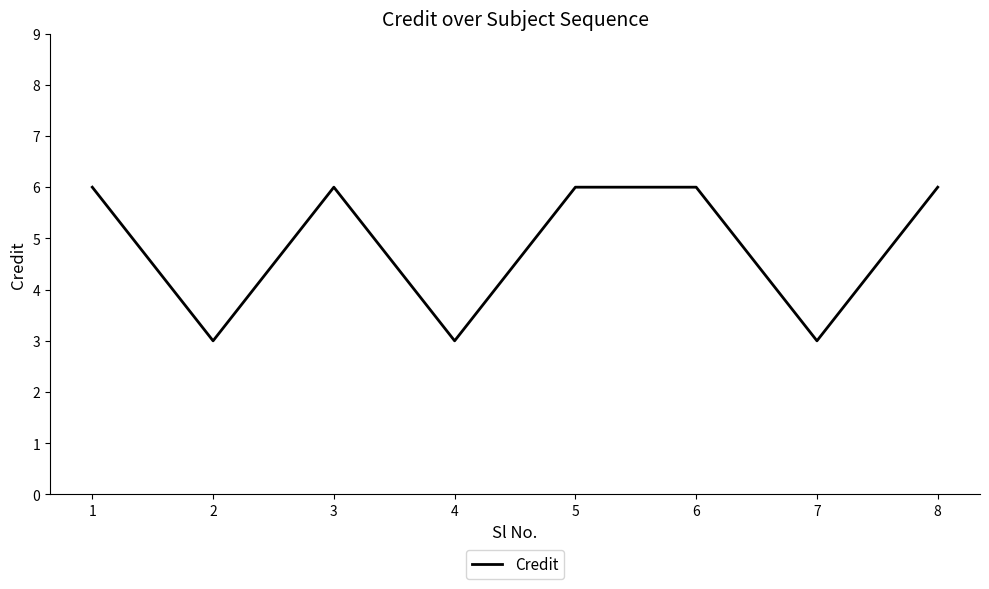

What is the ratio of the value at 5 to the value at 7?

2.0